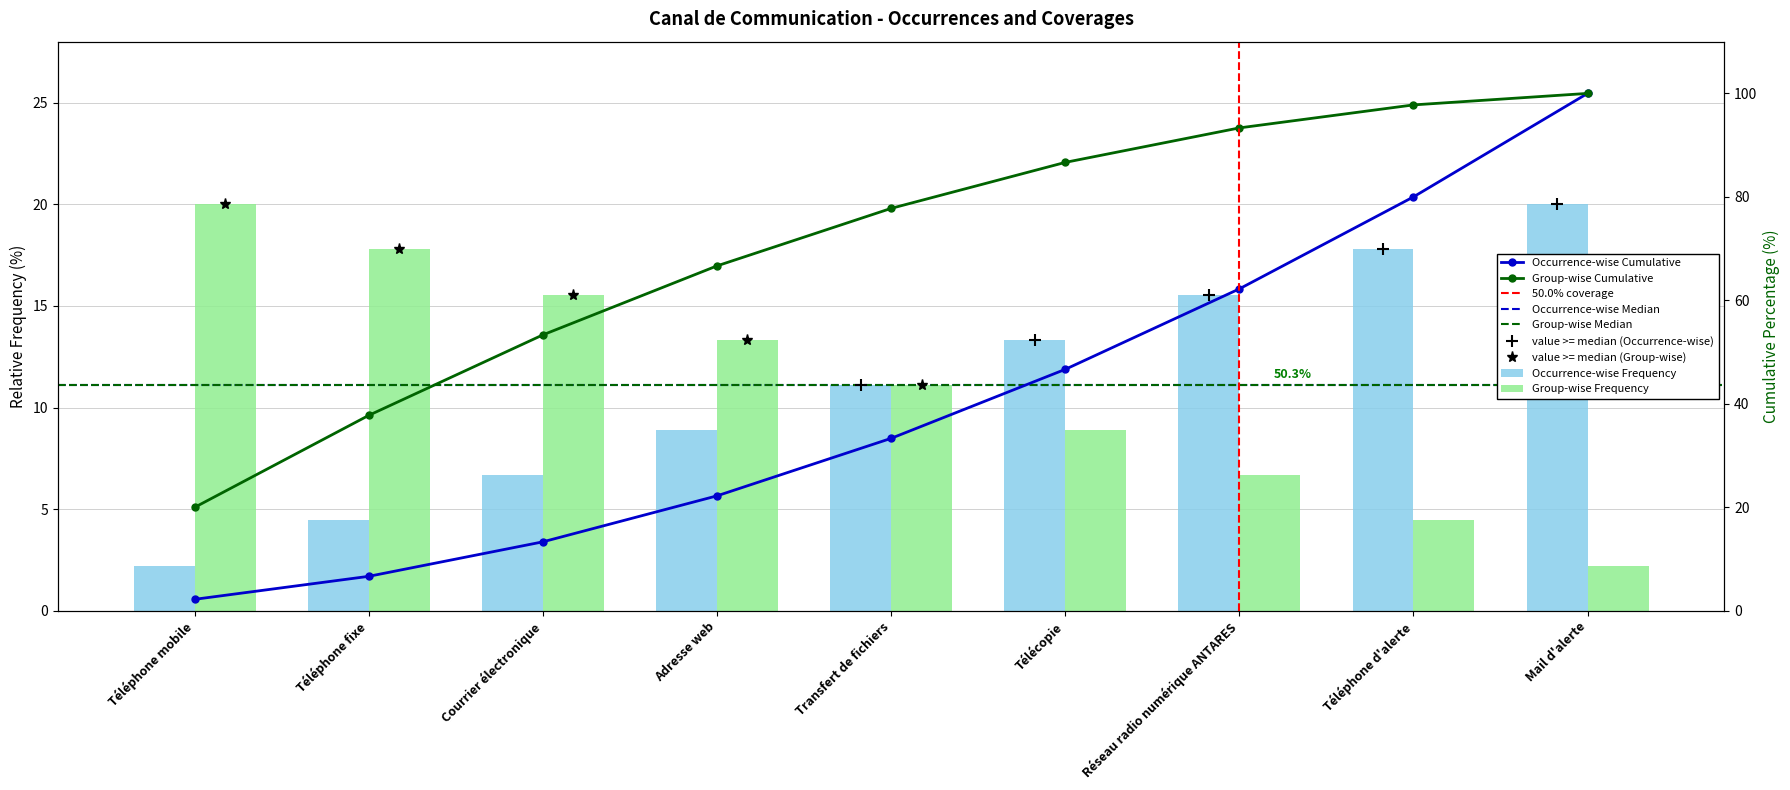

Is it true that Group-wise Frequency equals 8.9 at Télécopie?

True